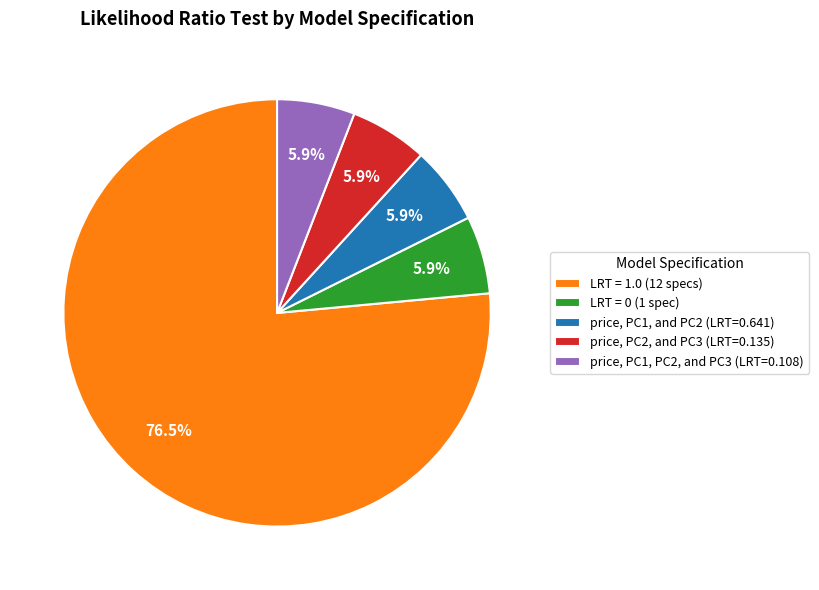

Does any single category account for the majority?

Yes